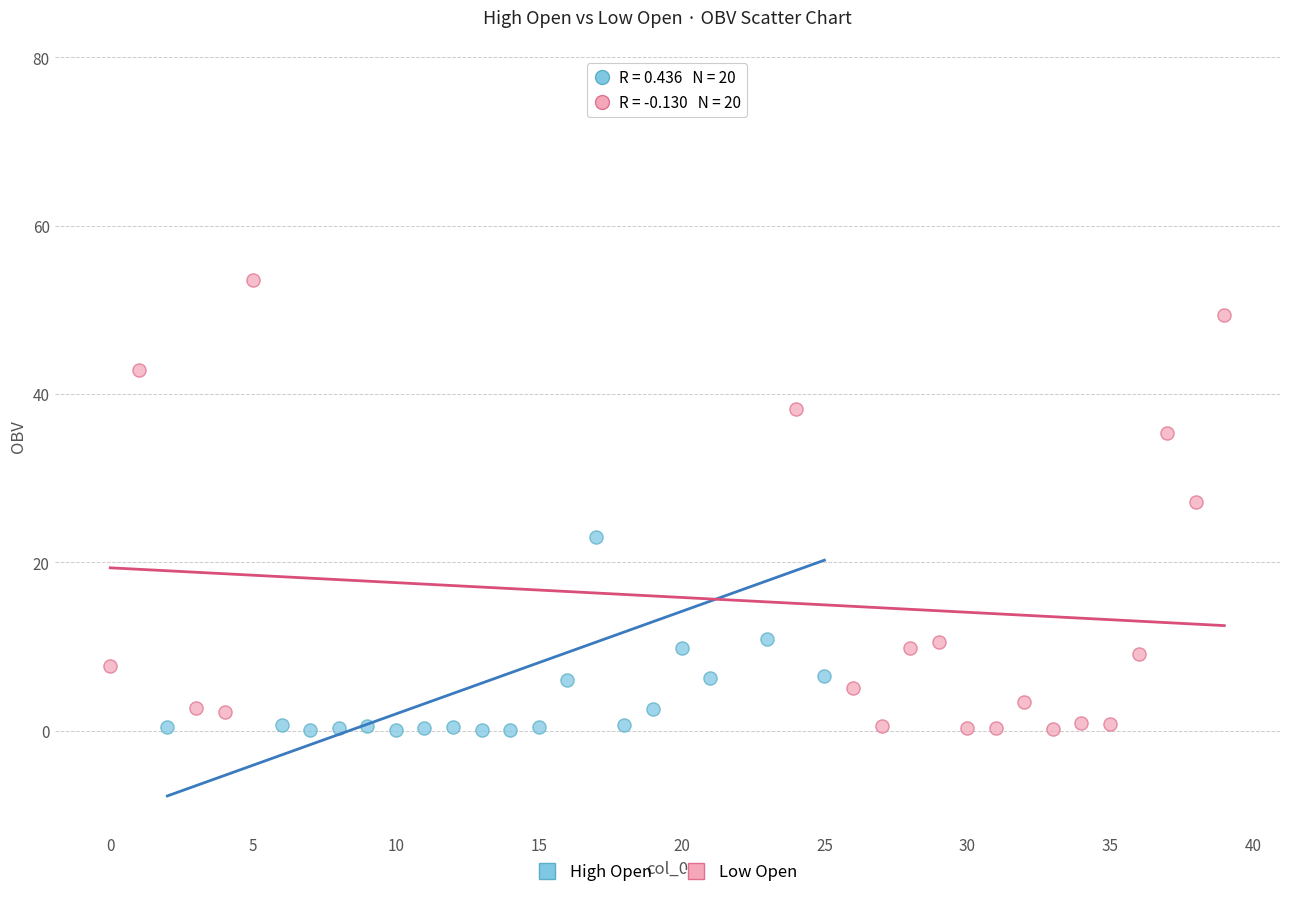

Which series contains the highest Y value?

High Open